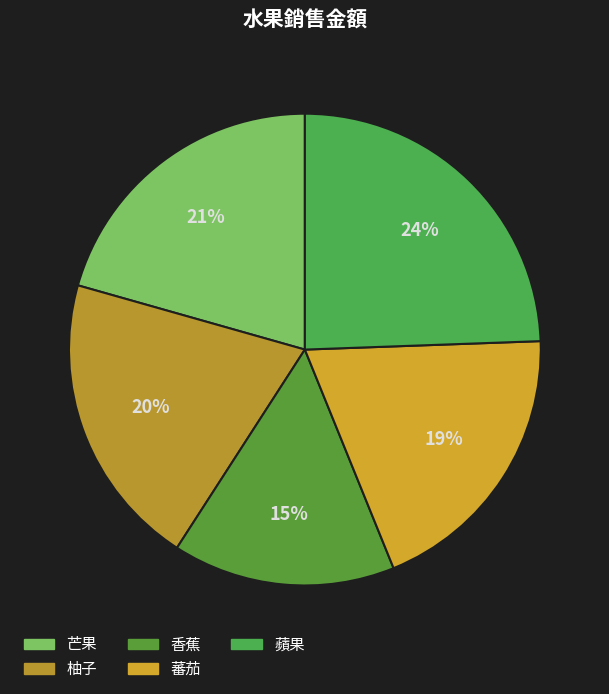

The 香蕉 slice represents 15% of the pie. True or false?

True